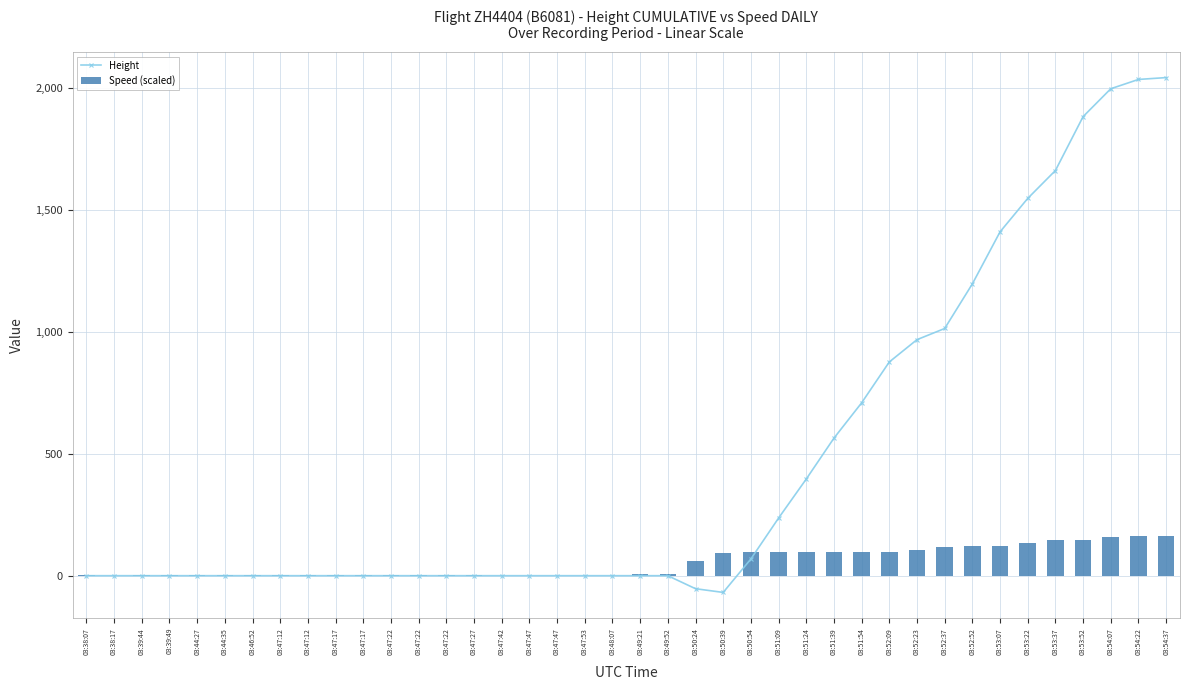

Which has a higher value, 03:54:07 or 03:49:21?

03:54:07